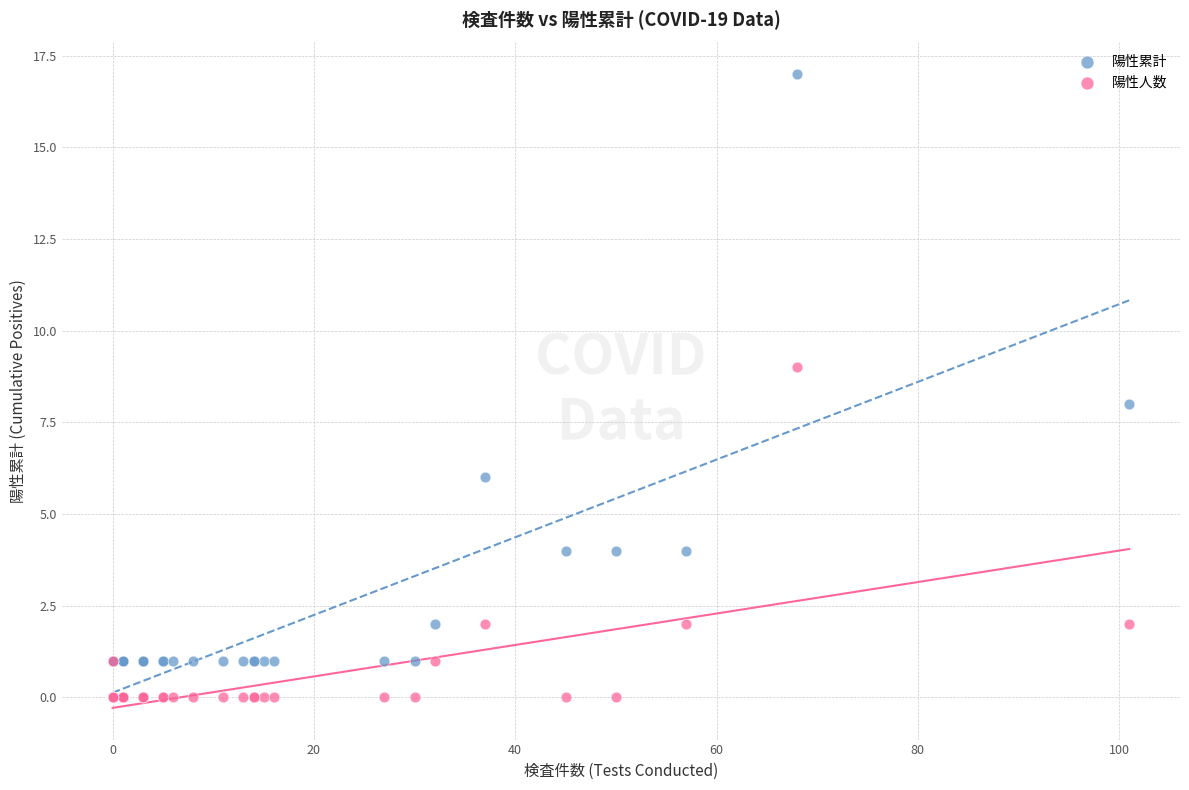

What are all the series names shown in the legend?

陽性累計, 陽性人数